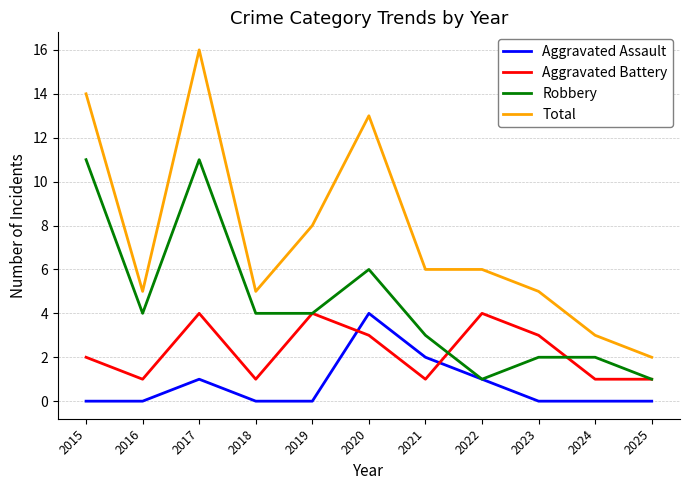

True or false: Total and Aggravated Battery intersect in this chart.

False